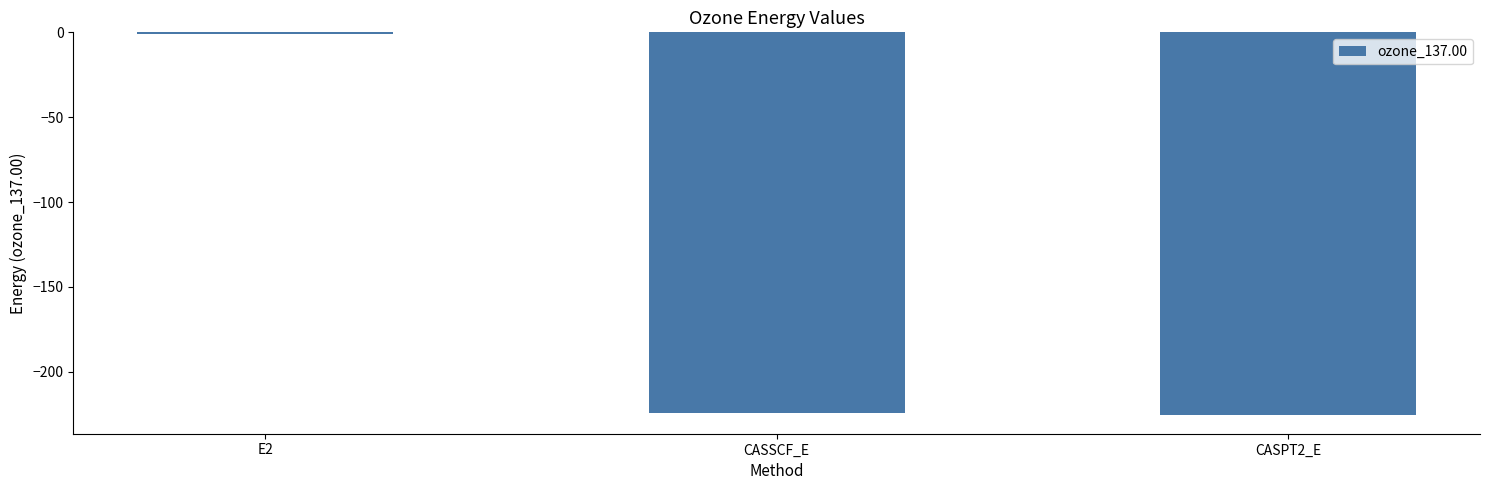

The value at CASSCF_E is -224.6. True or false?

True